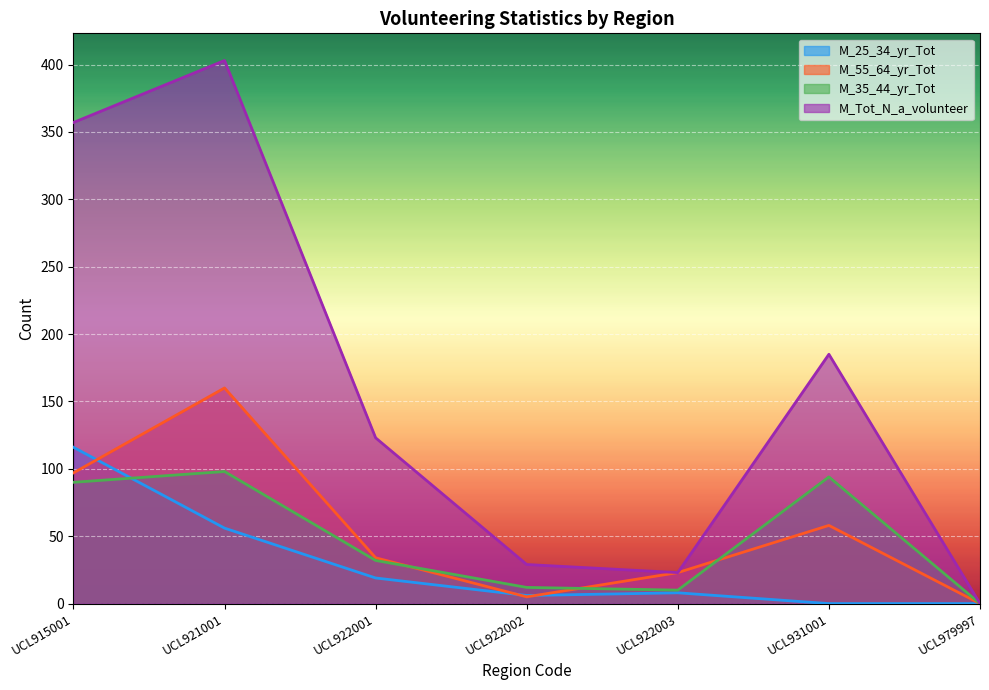

Is it true that M_55_64_yr_Tot equals 157 at UCL915001?

False